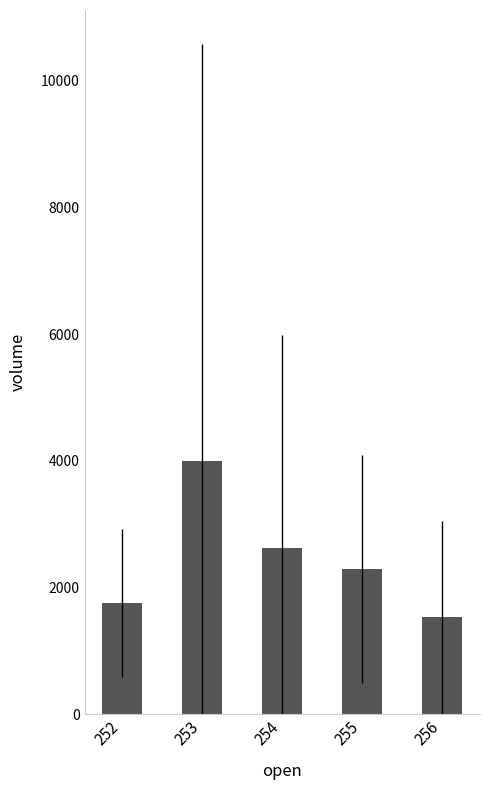

Are the bars grouped side by side (vs. stacked)?

No